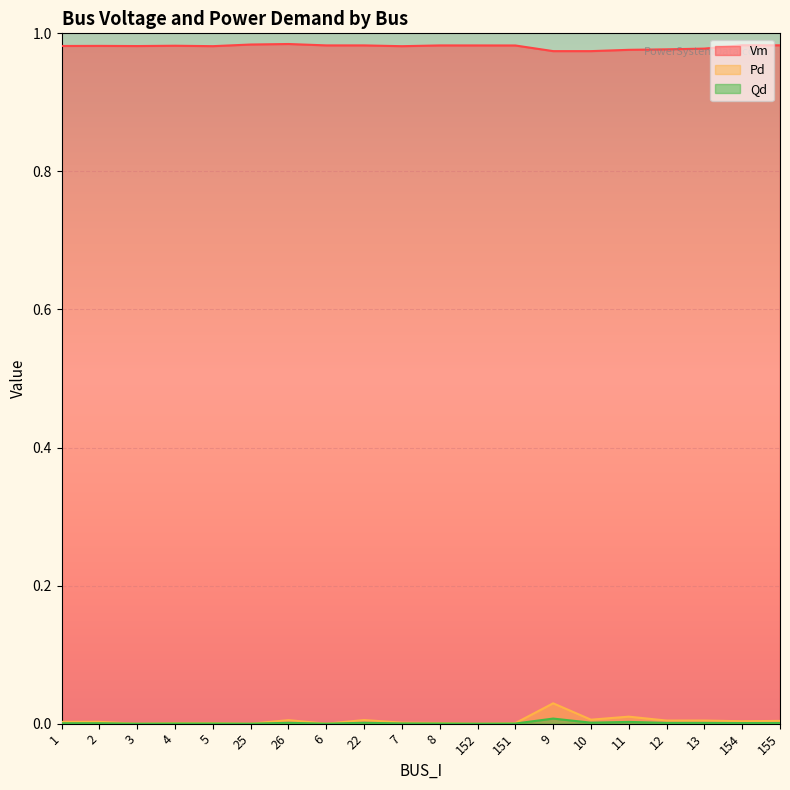

List the series in order of their peak value, lowest first.

Qd, Pd, Vm